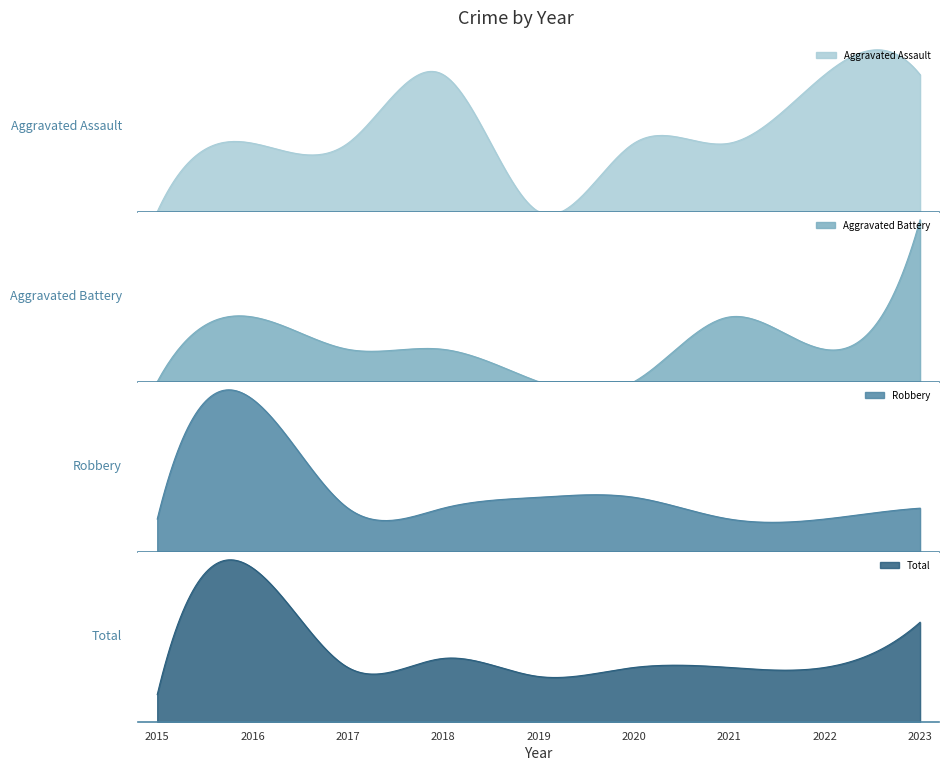

The value of Aggravated Battery at 2018 is 1. True or false?

True